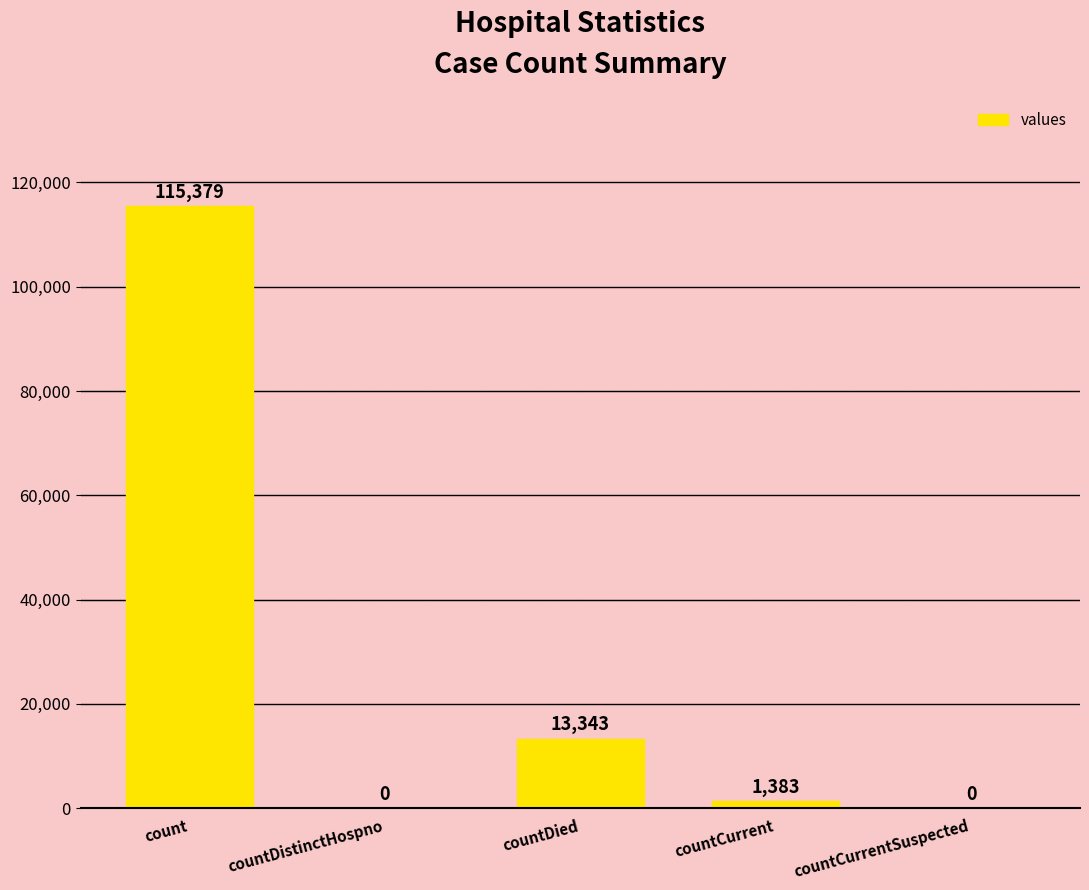

What is the sum of all values?

130105